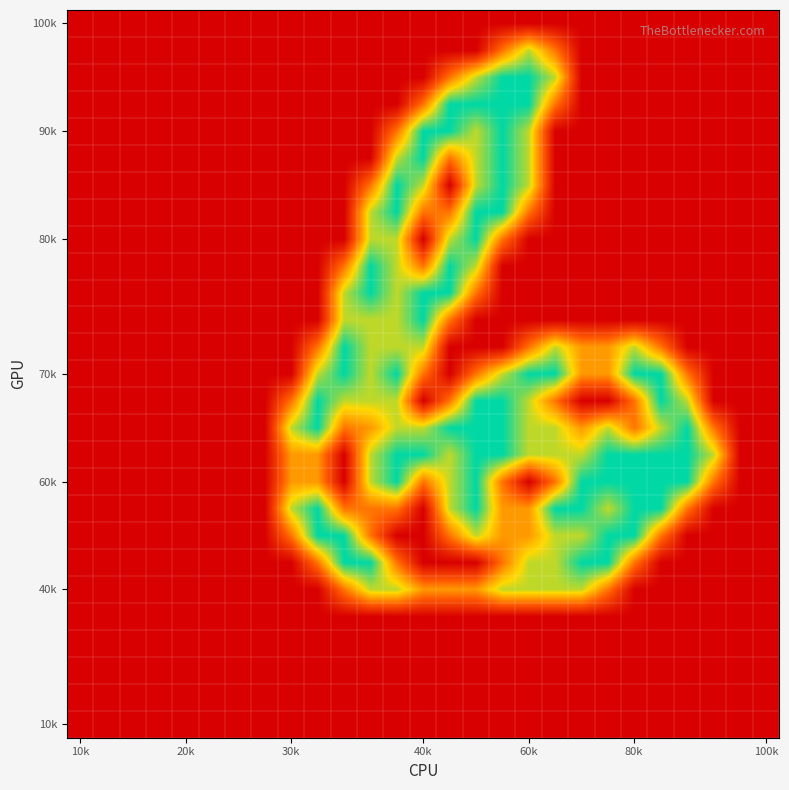

How many categories are shown in the chart?

27